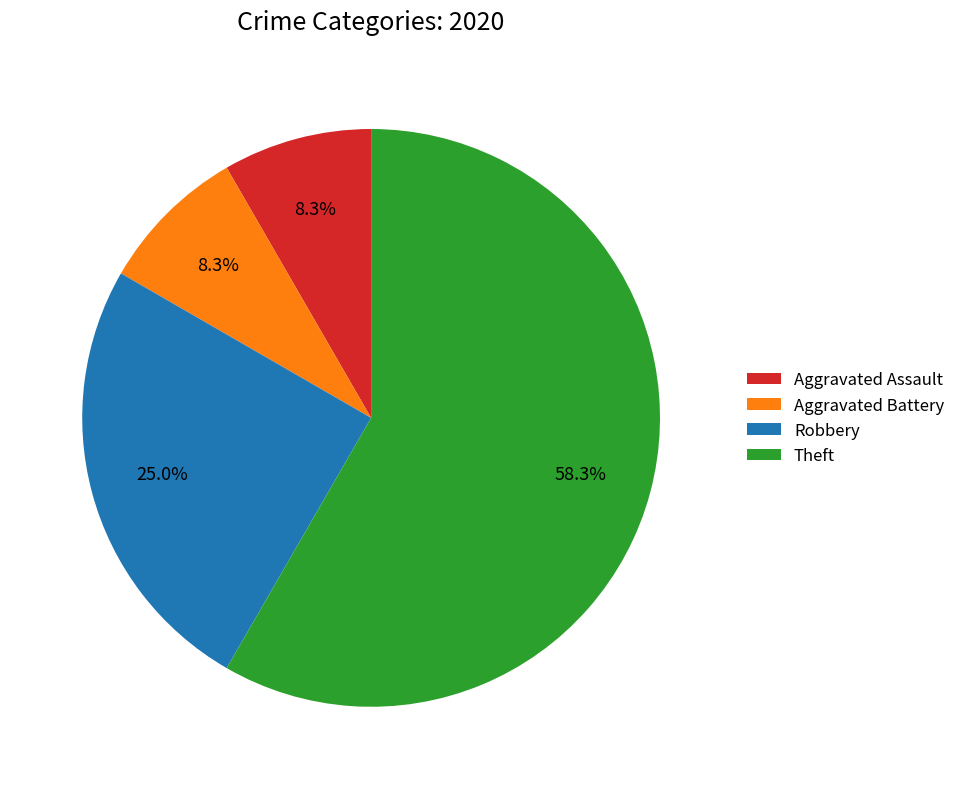

Count the number of slices in the pie.

4